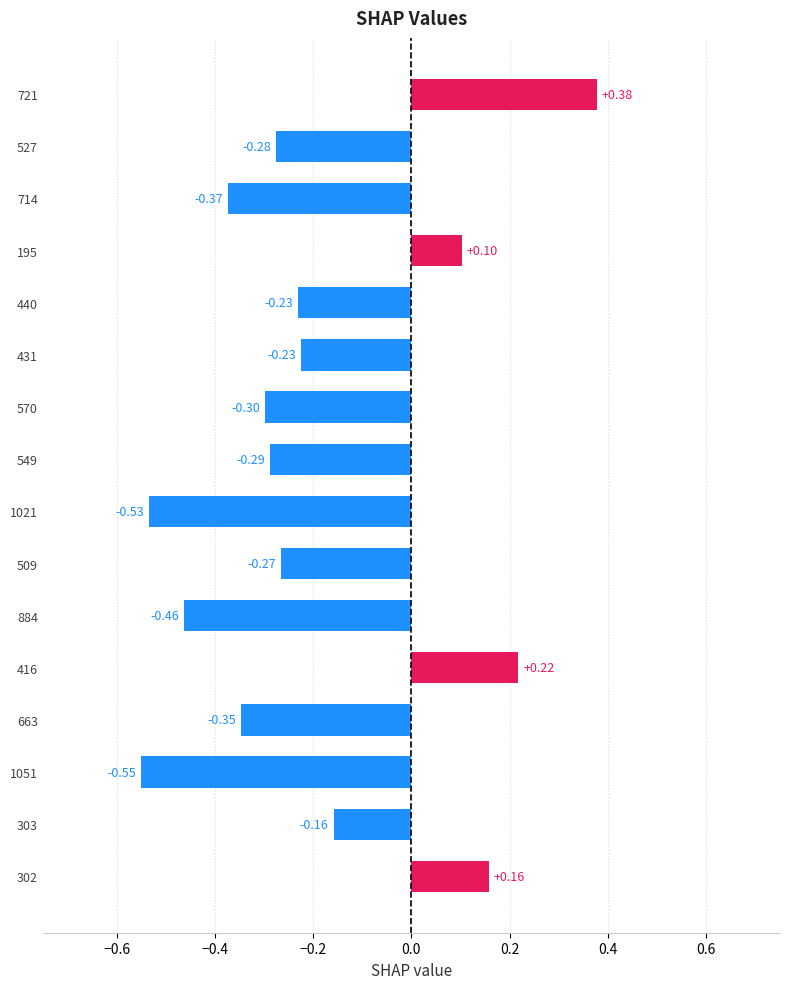

Between 721 and 527, which is larger?

721